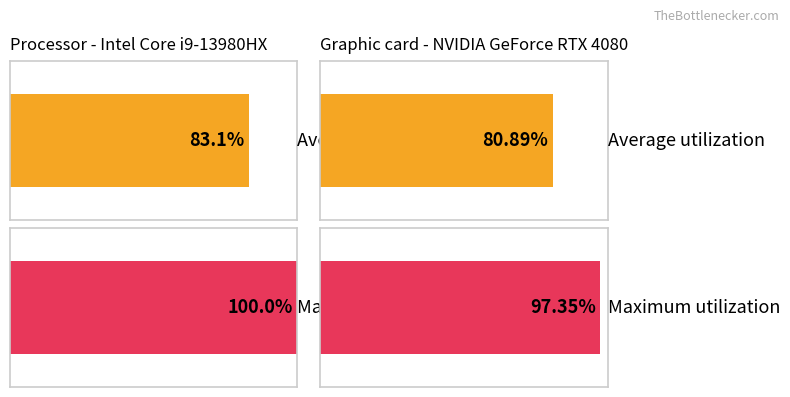

What are all the series names shown in the legend?

Average utilization, Maximum utilization